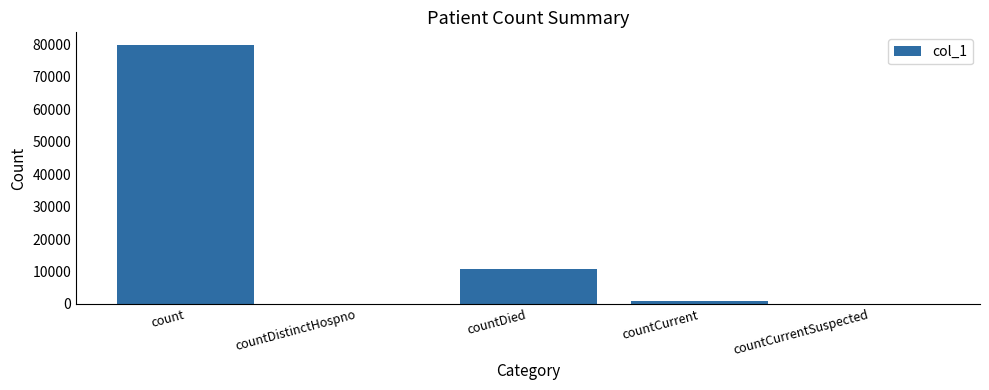

Read the value at countCurrent, to the nearest 10.

1000